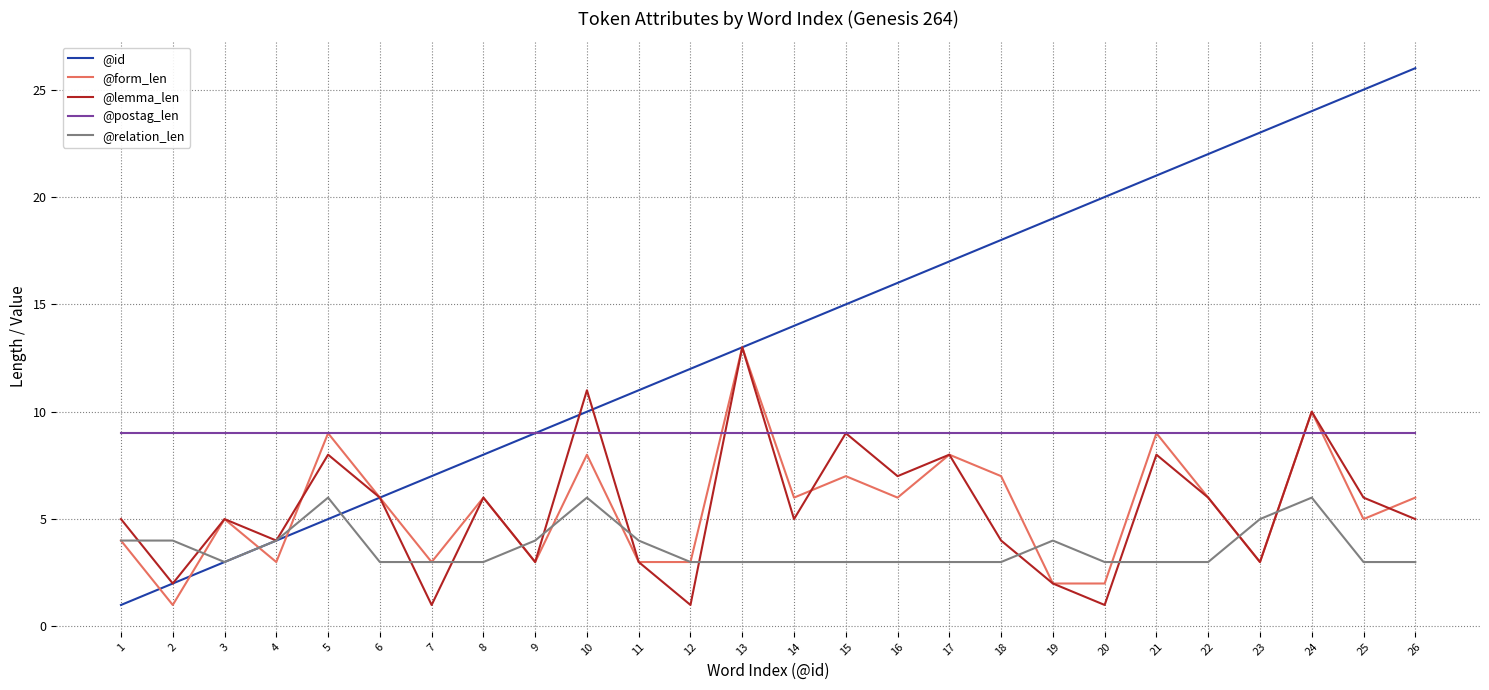

What is the average value of the @relation_len series?

4